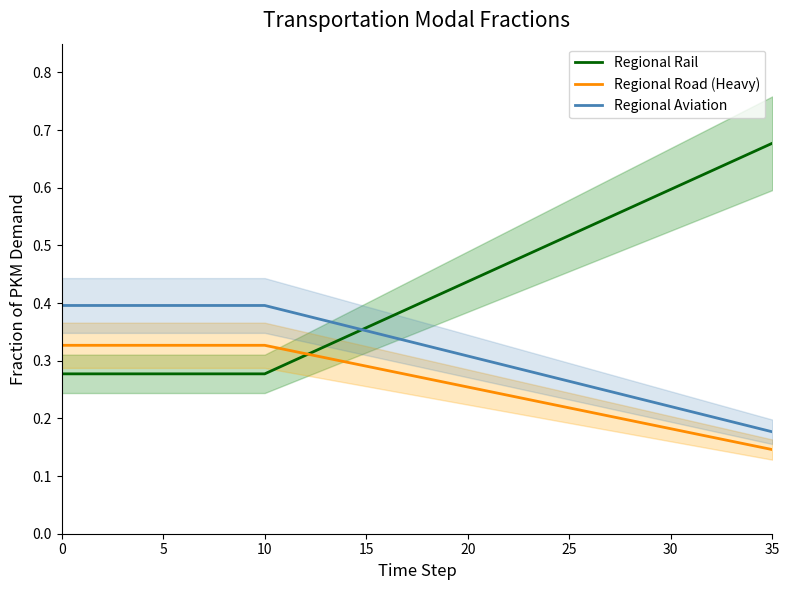

True or false: Regional Rail has more than 2 interior local peaks.

False